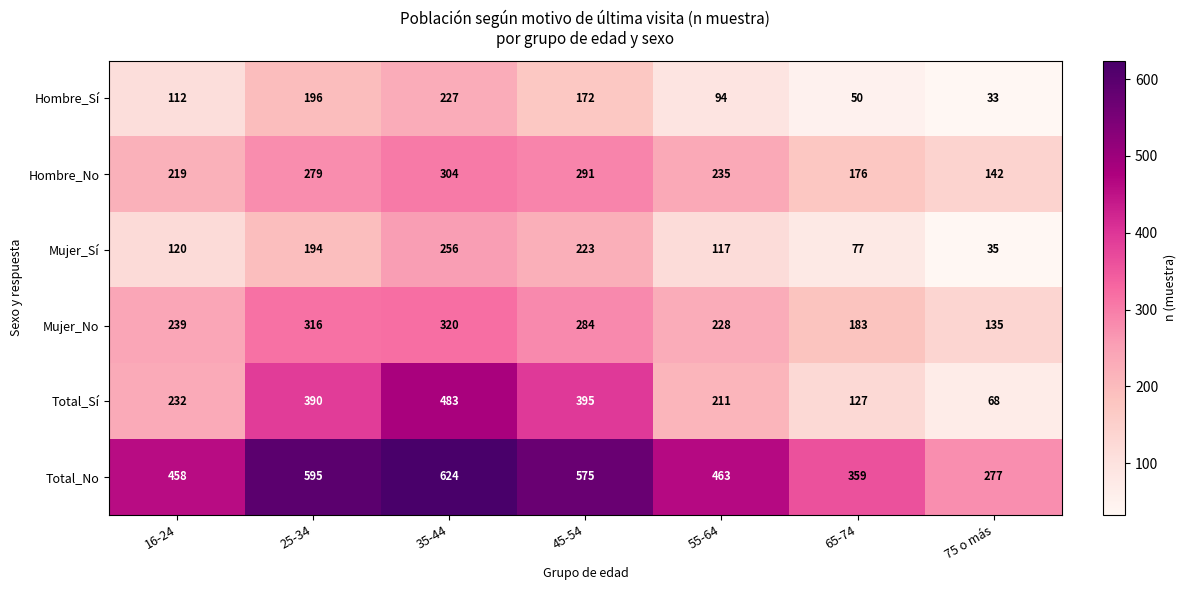

How many data points does each series have?

7